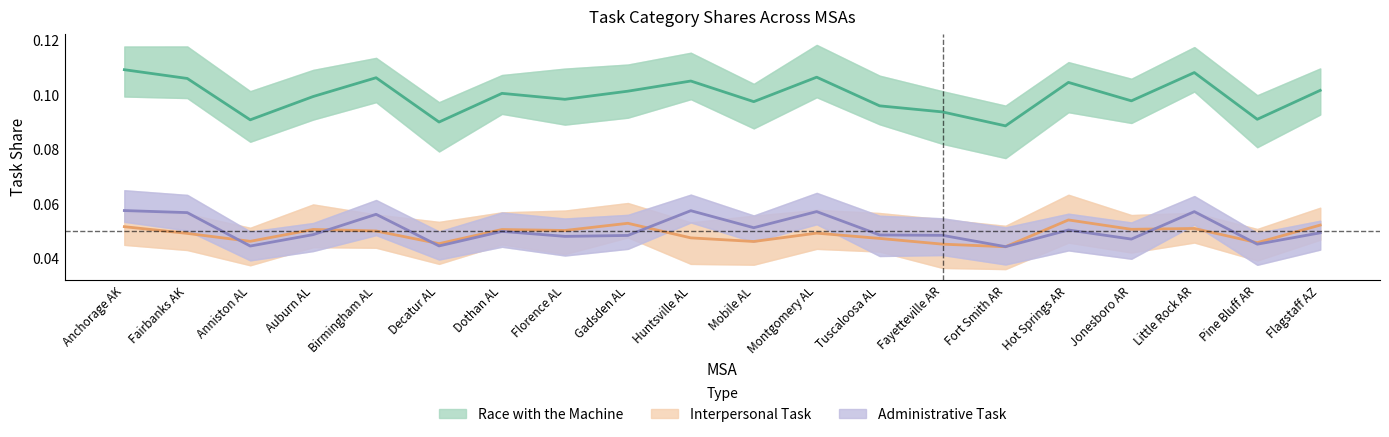

Reading right to left, extract all data points from this chart.

Race with the Machine: 0.1	0.1	0.1	0.1	0.1	0.1	0.1	0.1	0.1	0.1	0.1	0.1	0.1	0.1	0.1	0.1	0.1	0.1	0.1	0.1
Interpersonal Task: 0.1	0.0	0.1	0.1	0.1	0.0	0.0	0.0	0.0	0.0	0.0	0.1	0.1	0.1	0.0	0.1	0.1	0.0	0.0	0.1
Administrative Task: 0.0	0.0	0.1	0.0	0.1	0.0	0.0	0.0	0.1	0.1	0.1	0.0	0.0	0.0	0.0	0.1	0.0	0.0	0.1	0.1